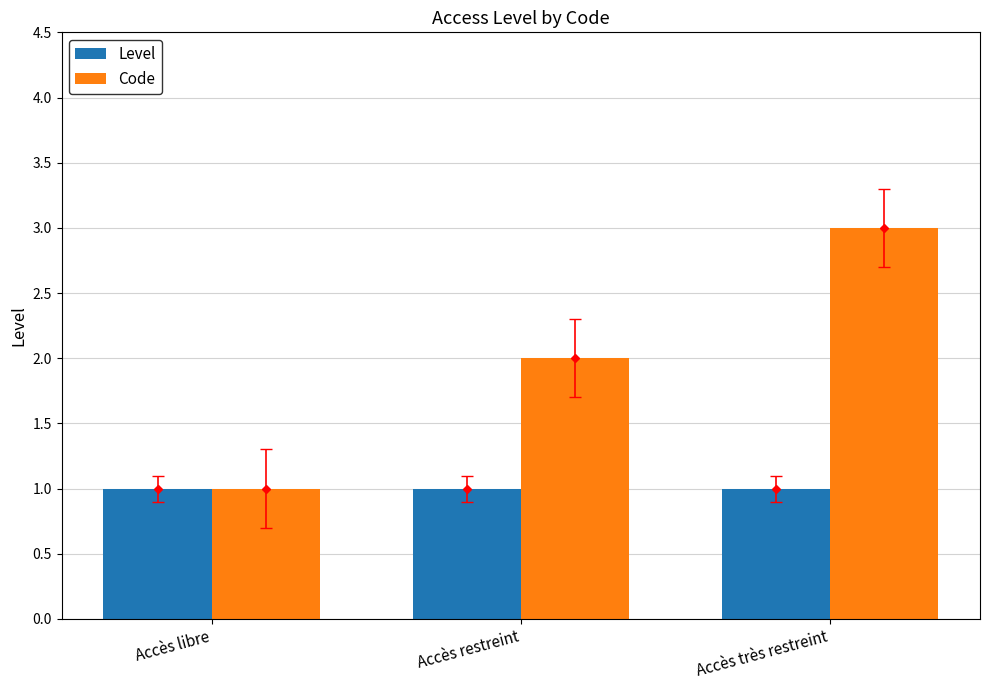

The Level series shows 0 at Accès libre. True or false?

False